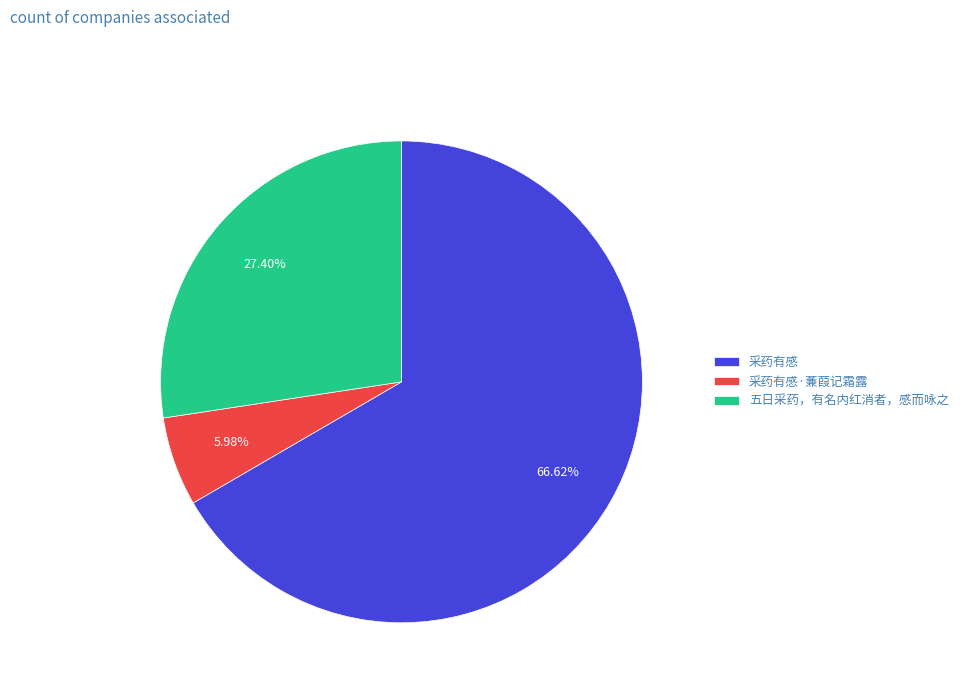

True or false: 五日采药，有名内红消者，感而咏之 accounts for 27% of the total.

True